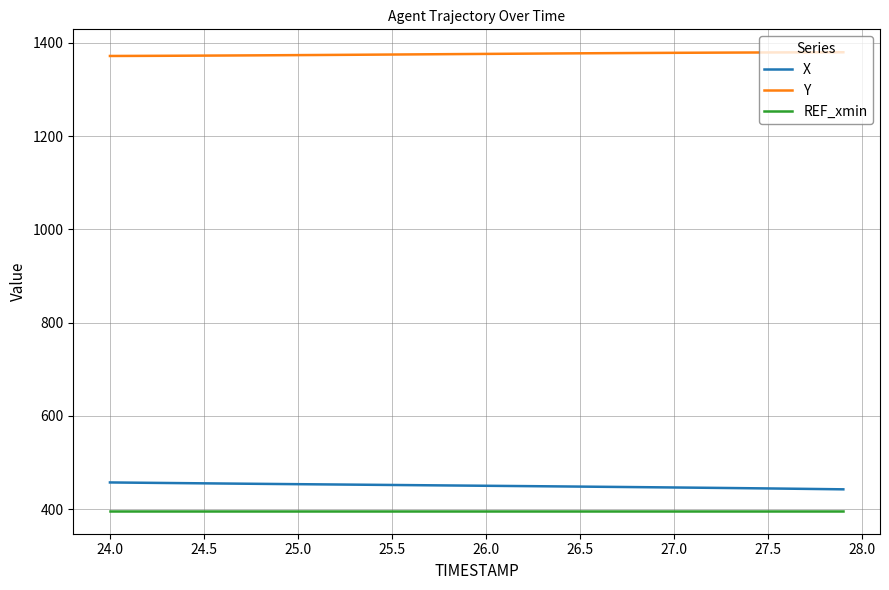

Which series has the largest total across all categories?

Y